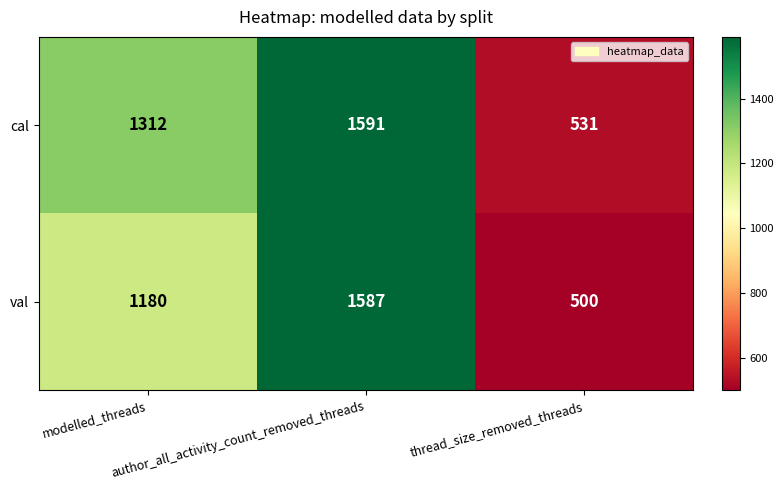

At how many categories does at least one series exceed 1224?

2